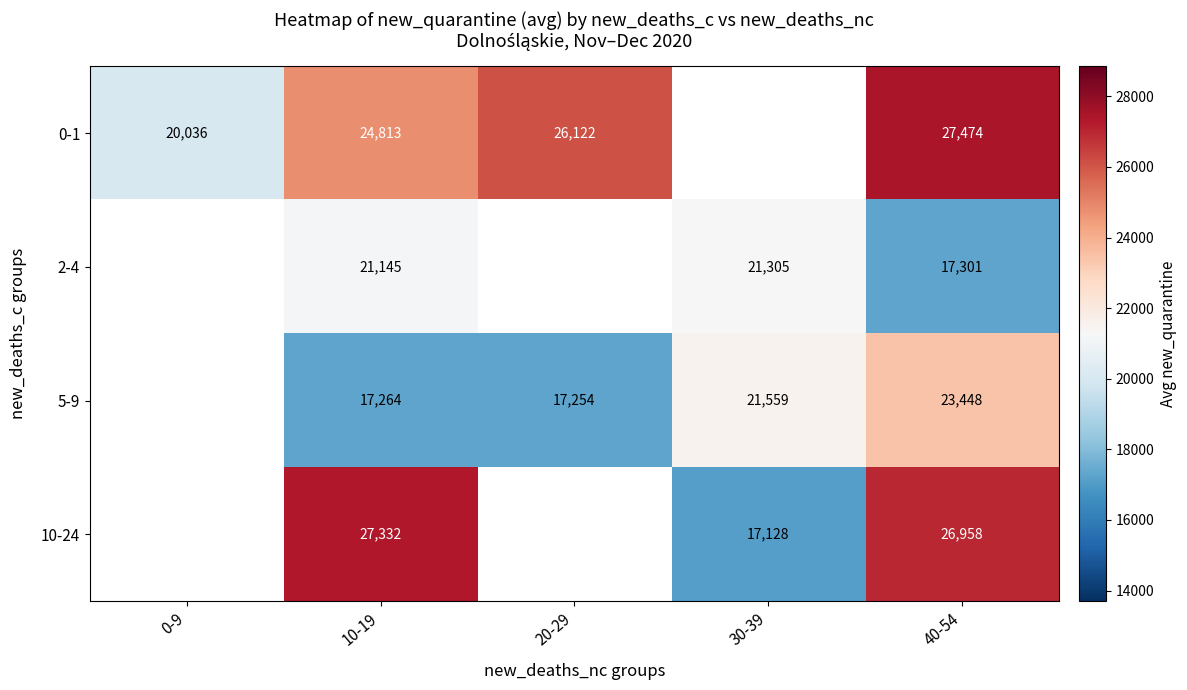

Is the value of 5-9 at 20-29 greater than the value of 10-24 at 40-54?

No